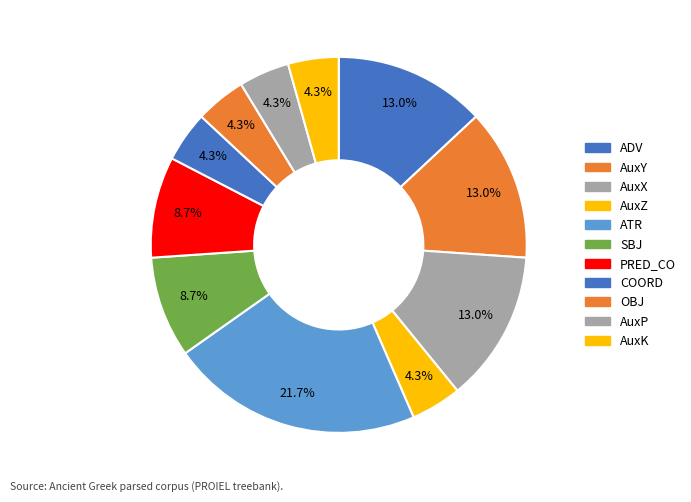

How many slices are in this pie chart?

11